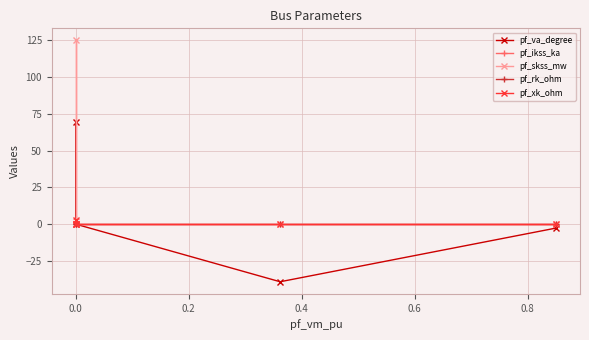

Reading left to right, what are all the values shown in this chart?

pf_va_degree: 0.0	69.7	0.0	-39.1	-2.7
pf_ikss_ka: 0.0	3.6	0.0	0.0	0.0
pf_skss_mw: 0.0	124.8	0.0	0.0	0.0
pf_rk_ohm: 0.0	1.1	0.0	0.0	0.0
pf_xk_ohm: 0.0	3.0	0.0	0.0	0.0